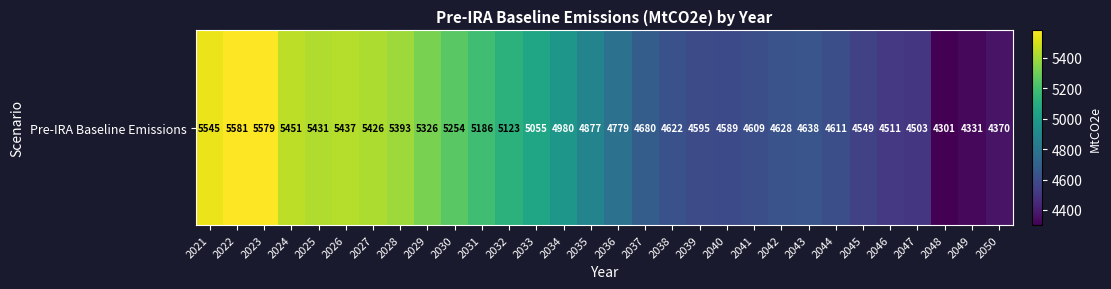

How many categories are shown in the chart?

30